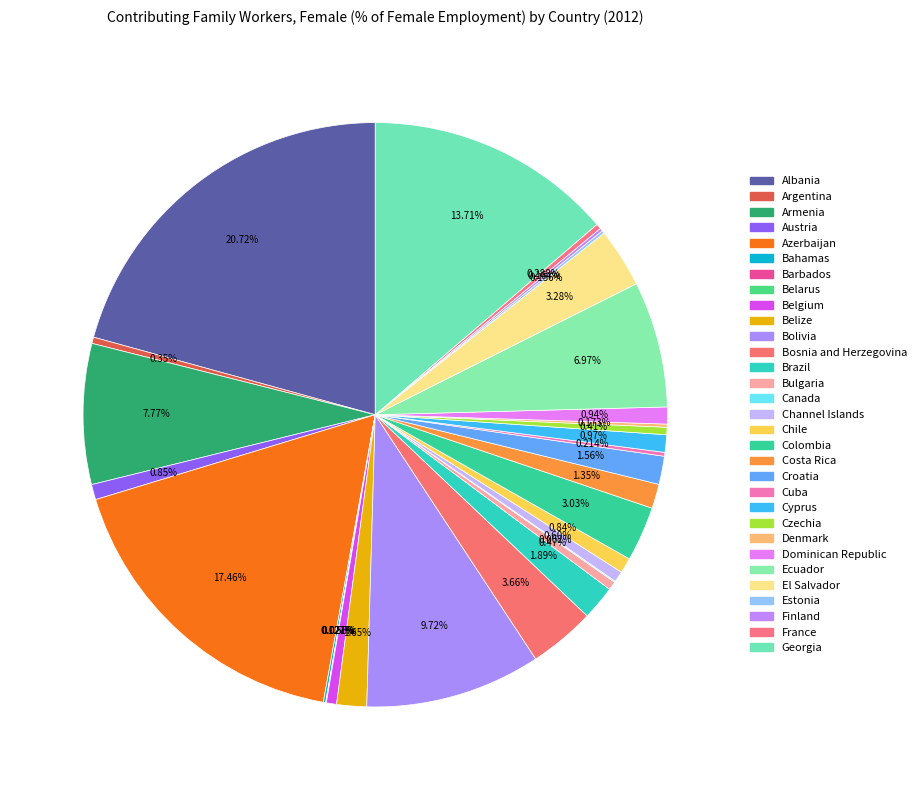

What percentage do Austria and Brazil together represent?

2.7%